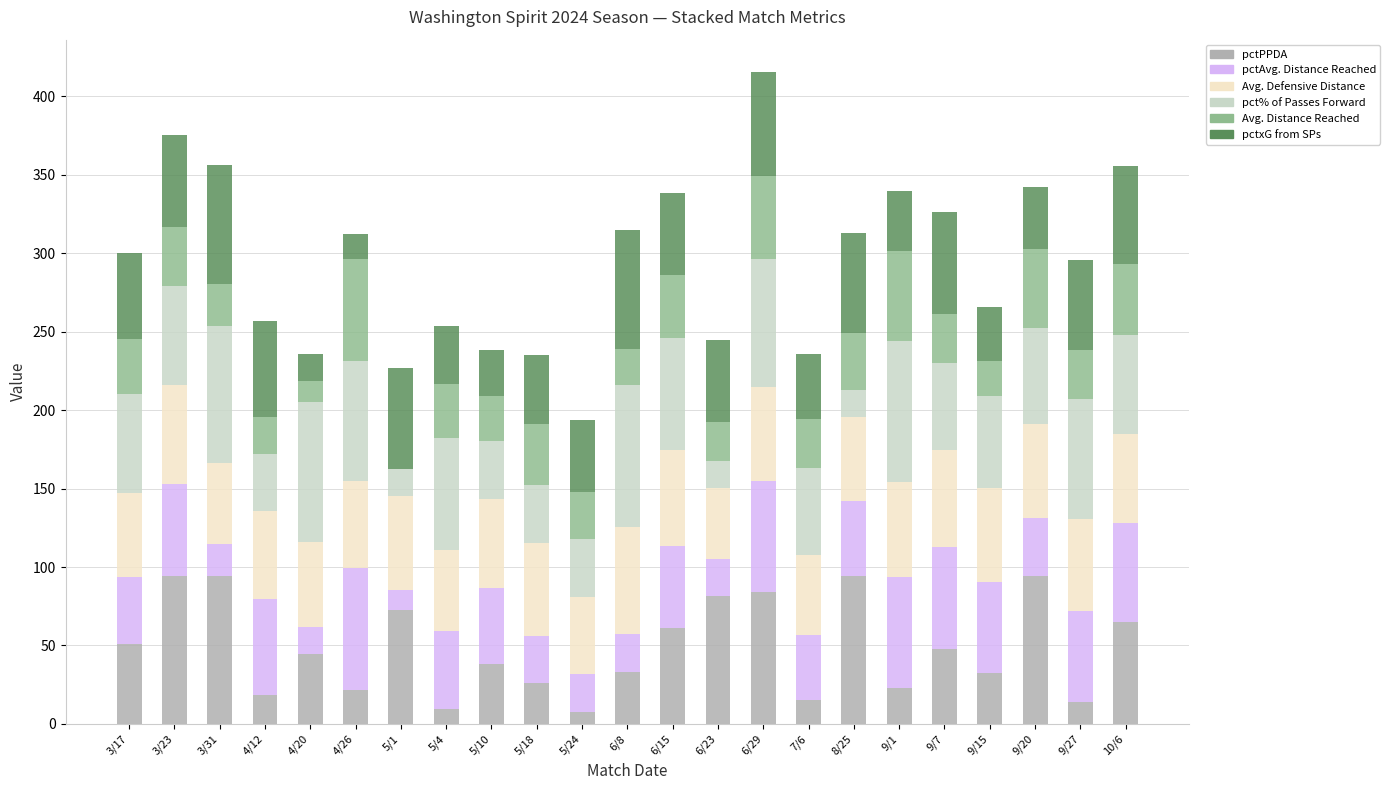

Is it true that pctPPDA equals 25.0 at 4/20?

False